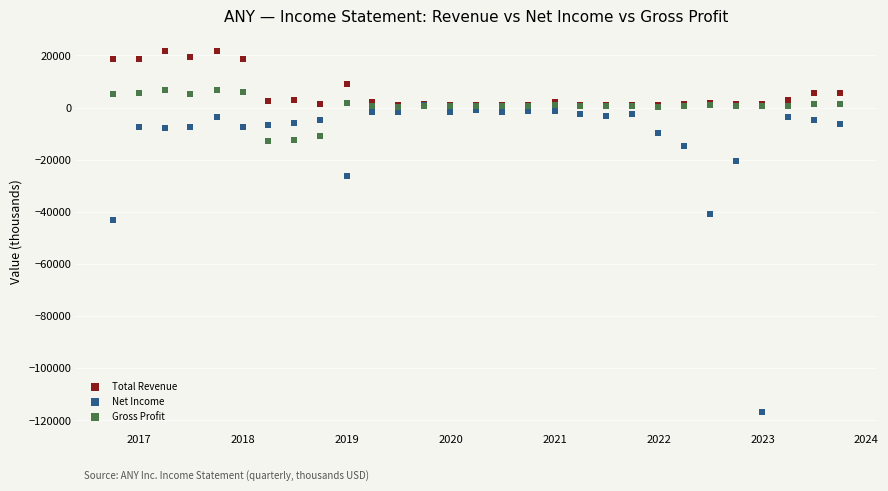

Across all series, what Y value is closest to -47600?

-43300